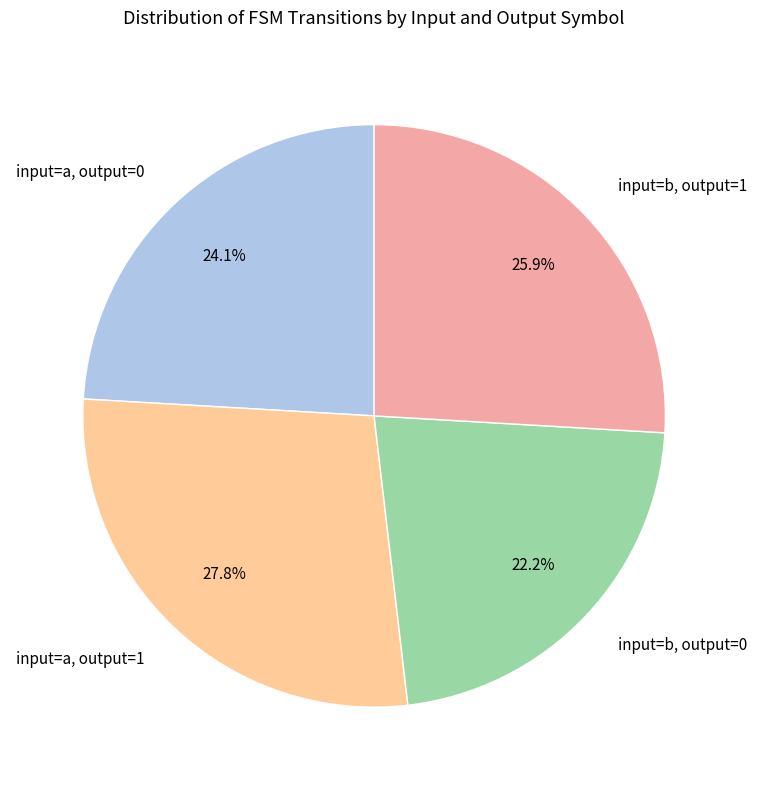

To the nearest percent, what is the average slice percentage?

25%